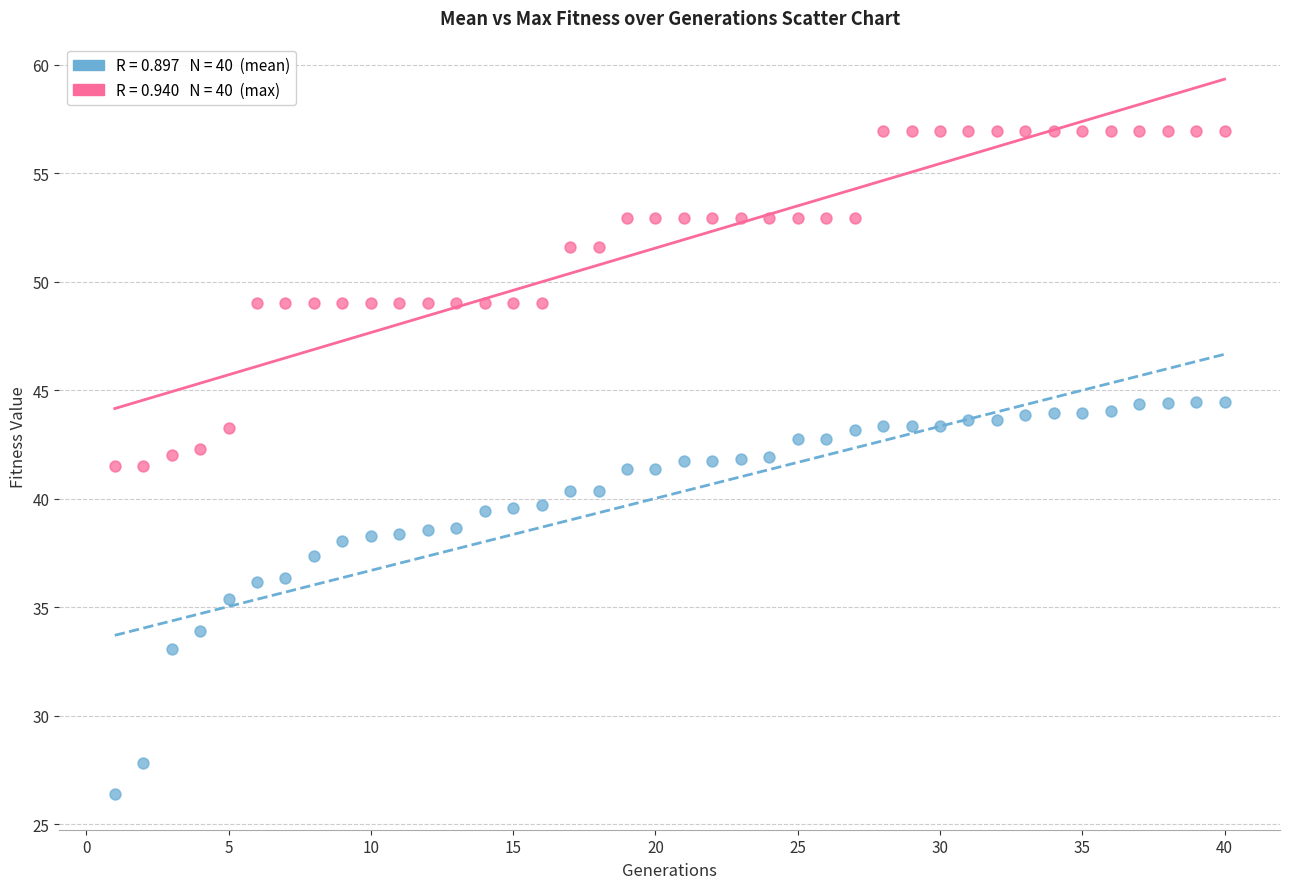

Across all data points, what is the range of Y values (max minus min)?

30.5